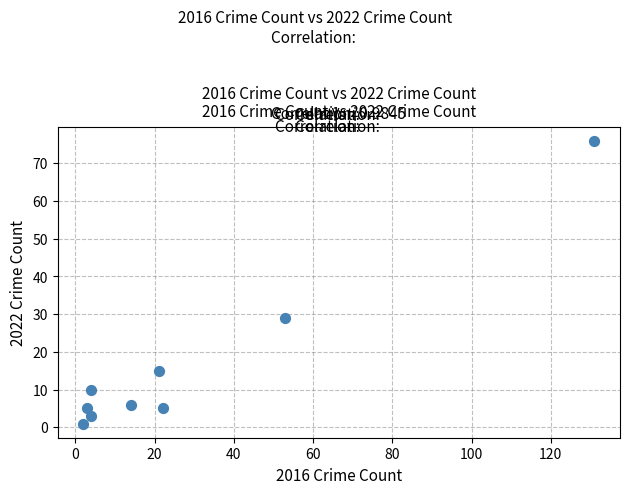

What is the average X value?

28